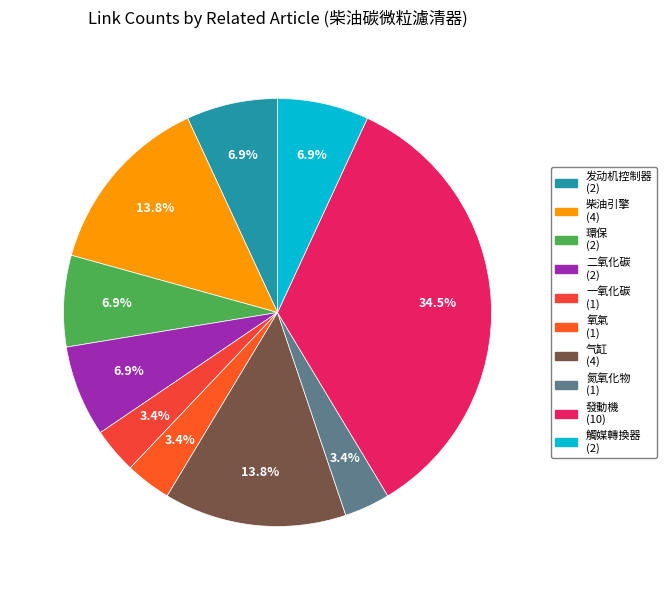

Is it true that 发动机控制器 is 7% of the pie?

True